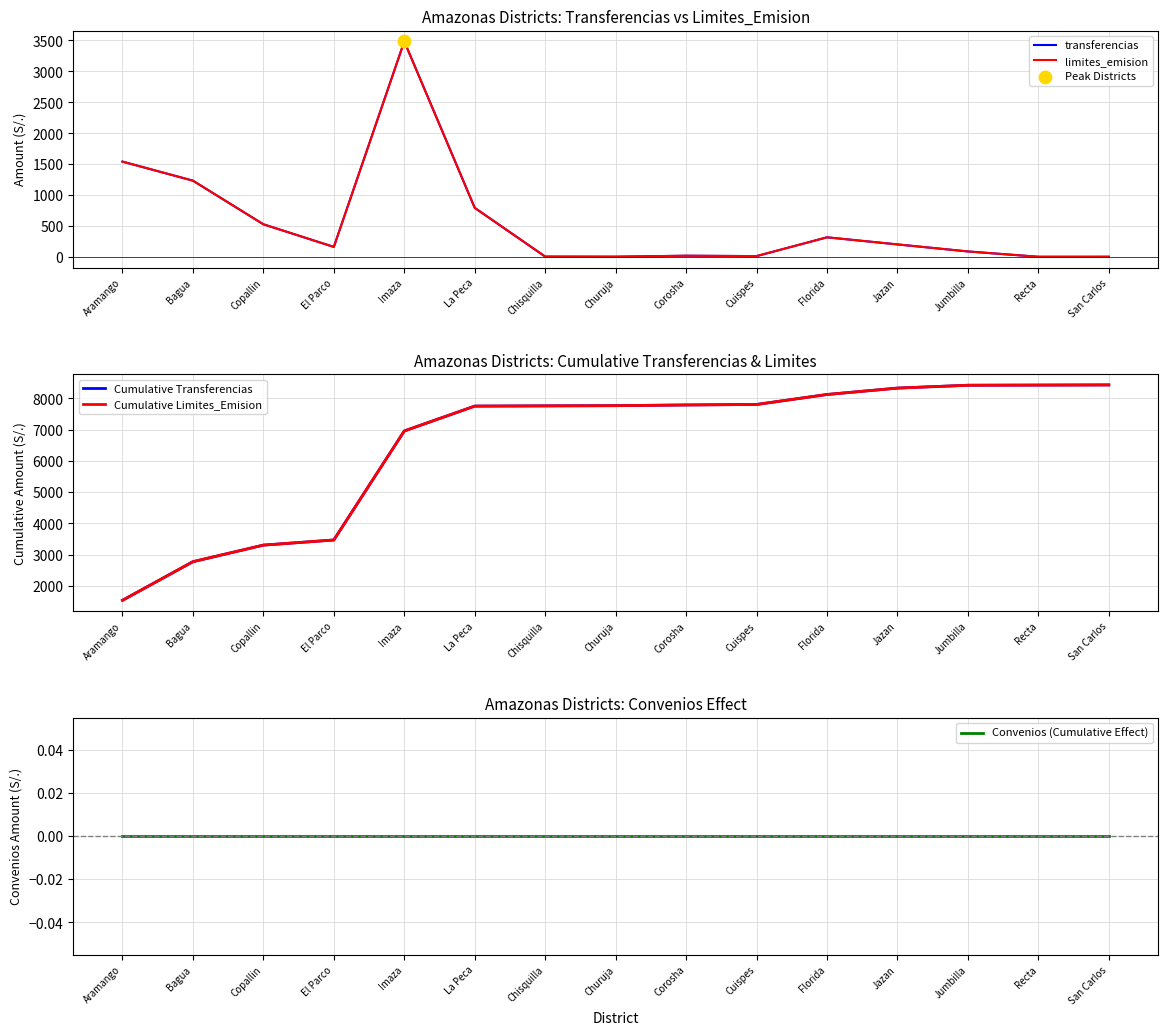

Is the value of limites_emision at Corosha greater than the value of Convenios (Cumulative Effect) at Florida?

Yes